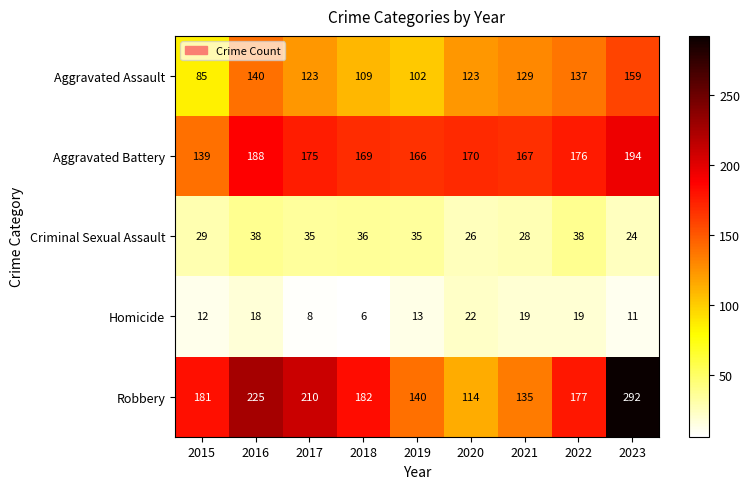

At which label does Aggravated Battery reach its minimum?

2015